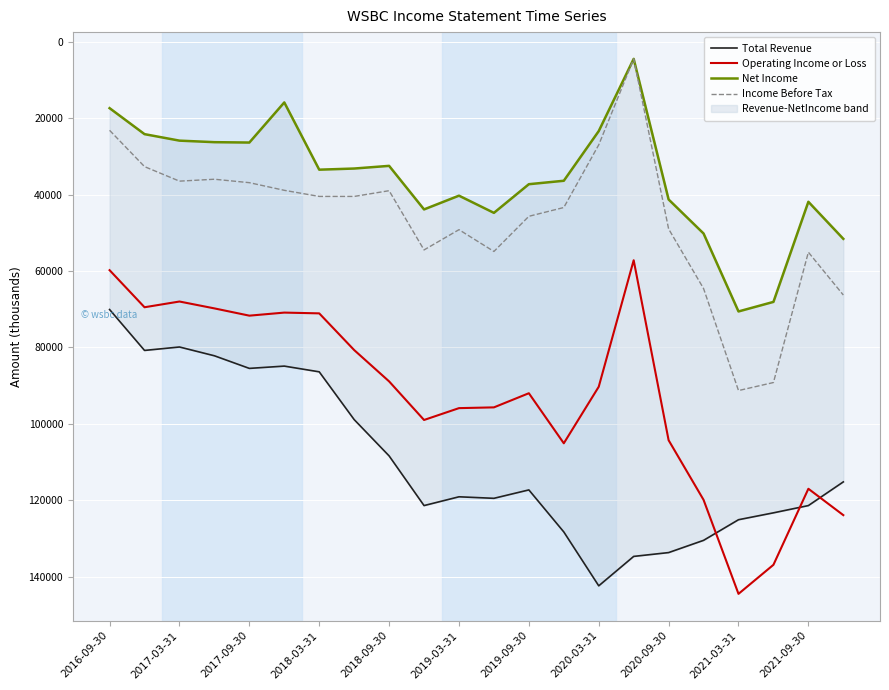

What is the total value across all series at 11?

314900